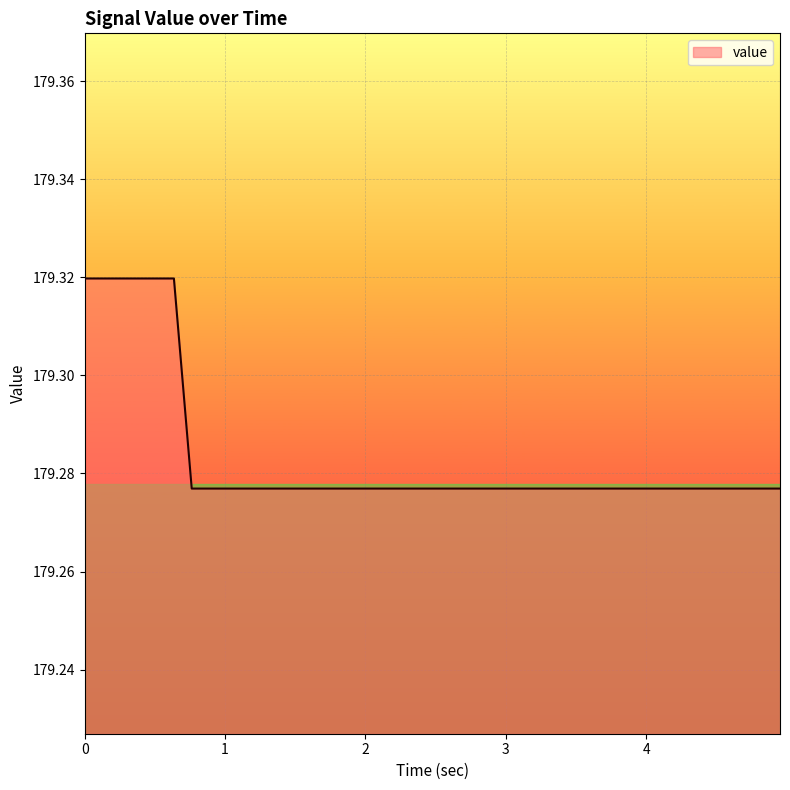

Where is the data nearest to the value 179?

0.762174